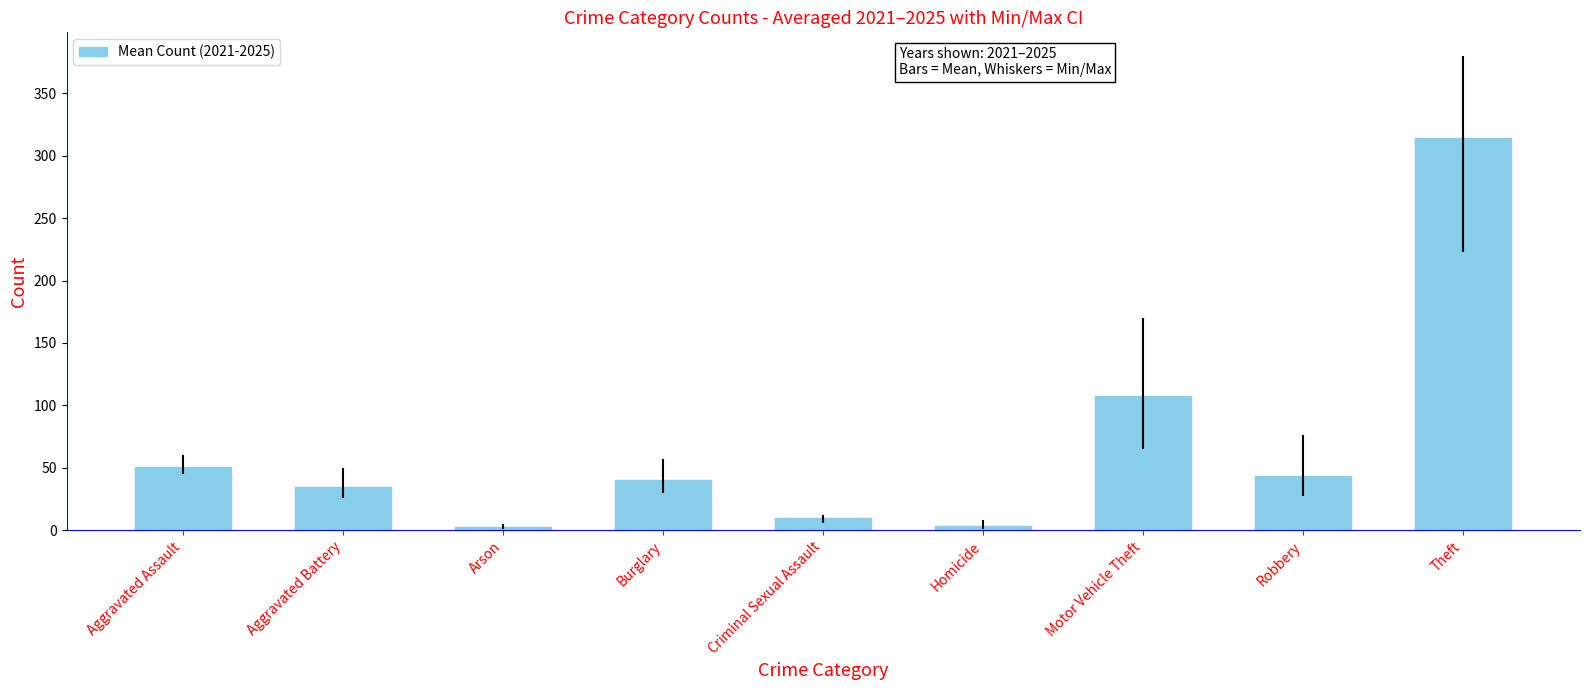

Which category has the highest value across all series?

Theft